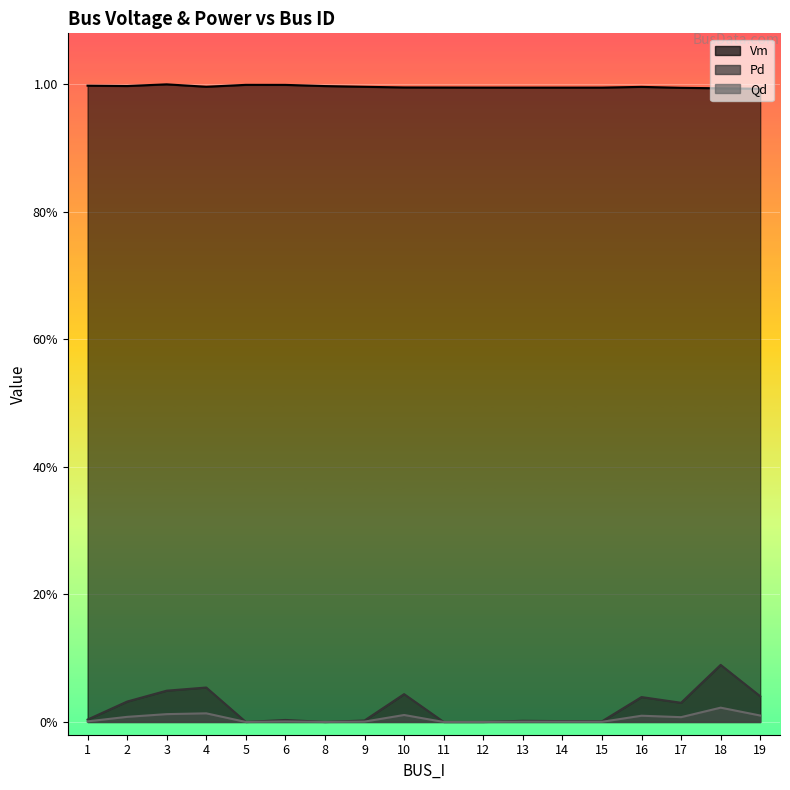

List the labels in order of Qd value, smallest first.

5, 8, 11, 12, 15, 14, 13, 9, 6, 1, 17, 2, 16, 19, 10, 3, 4, 18